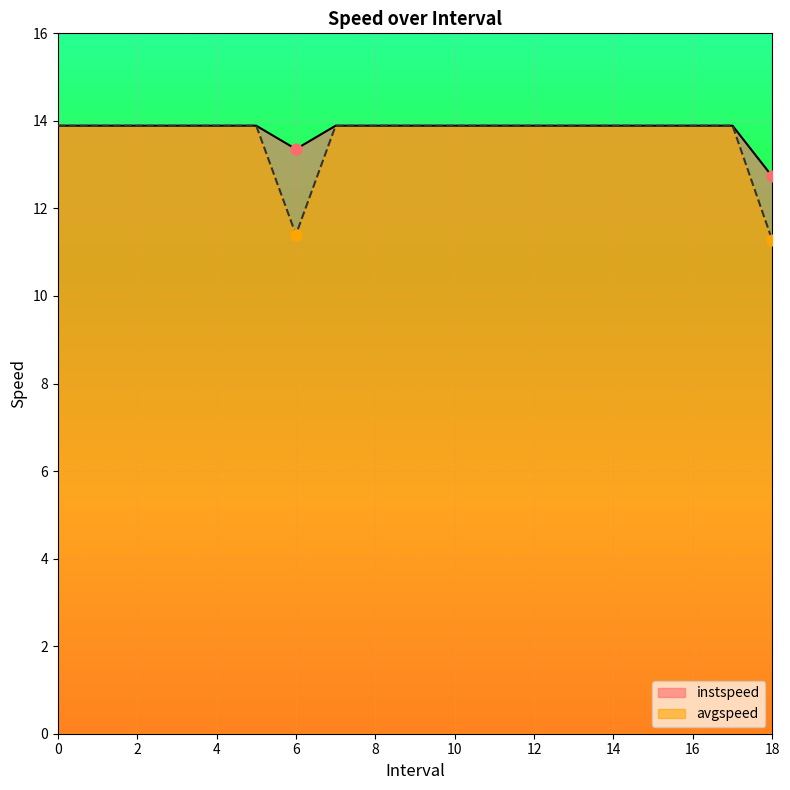

What are all the series names shown in the legend?

instspeed, avgspeed